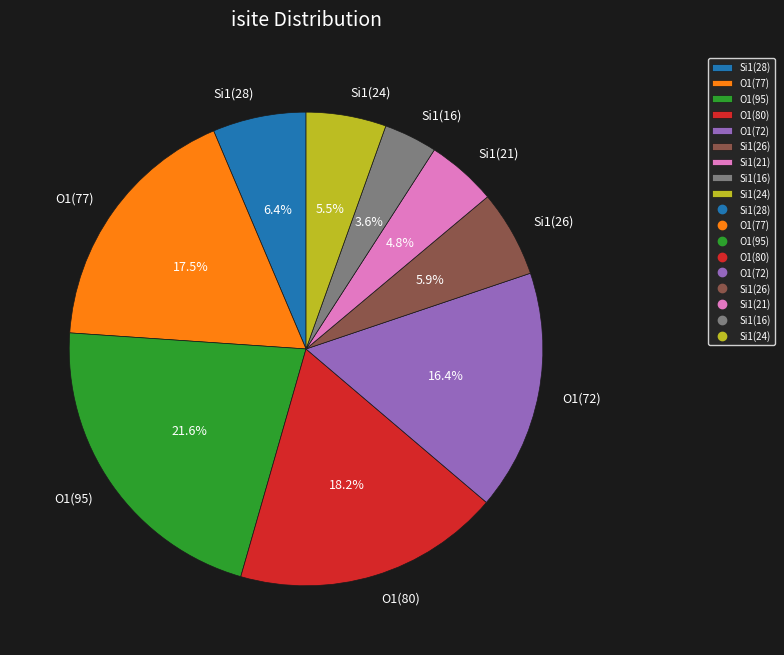

To the nearest percent, what is the average slice percentage?

11%